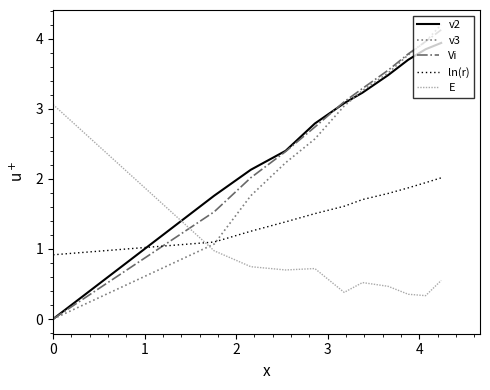

What is the greatest value displayed?

4.2